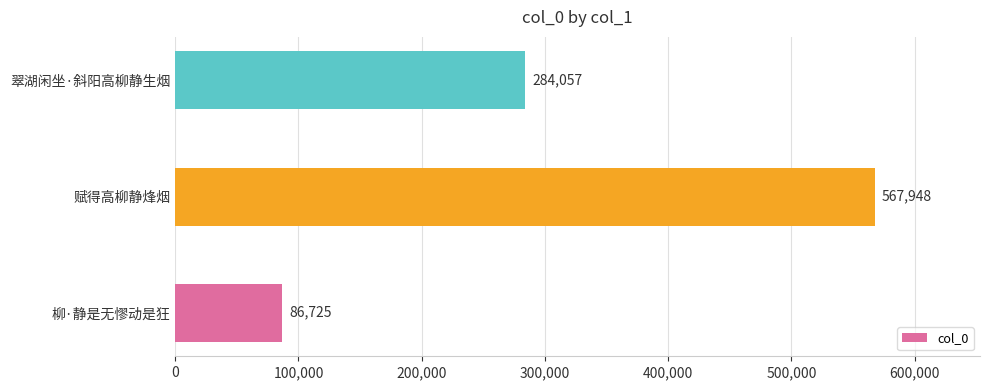

What is the difference between the values at 柳·静是无憀动是狂 and 赋得高柳静烽烟?

481223